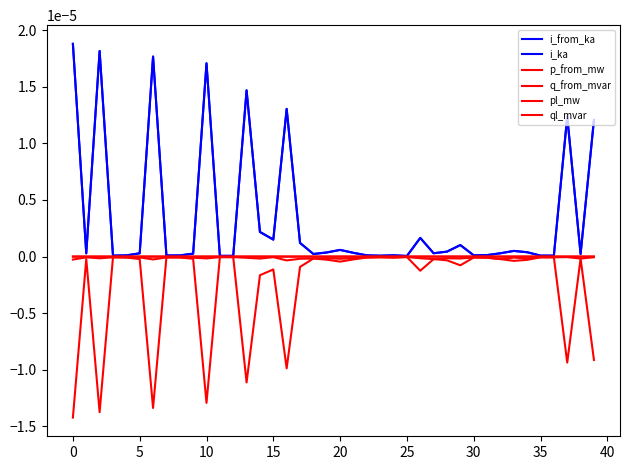

Does the chart display data point markers on the line(s)?

No